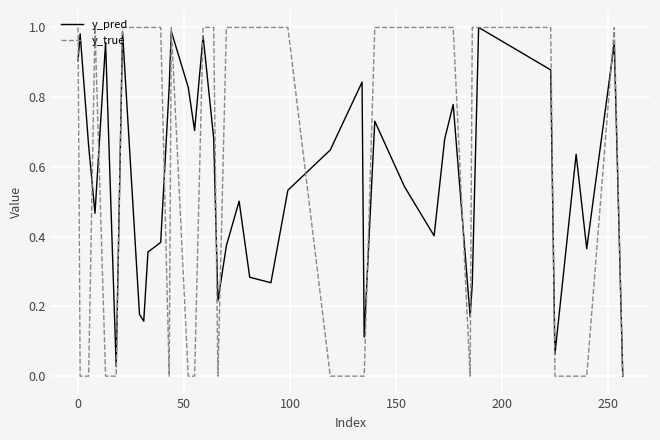

What are all the series names shown in the legend?

y_pred, y_true